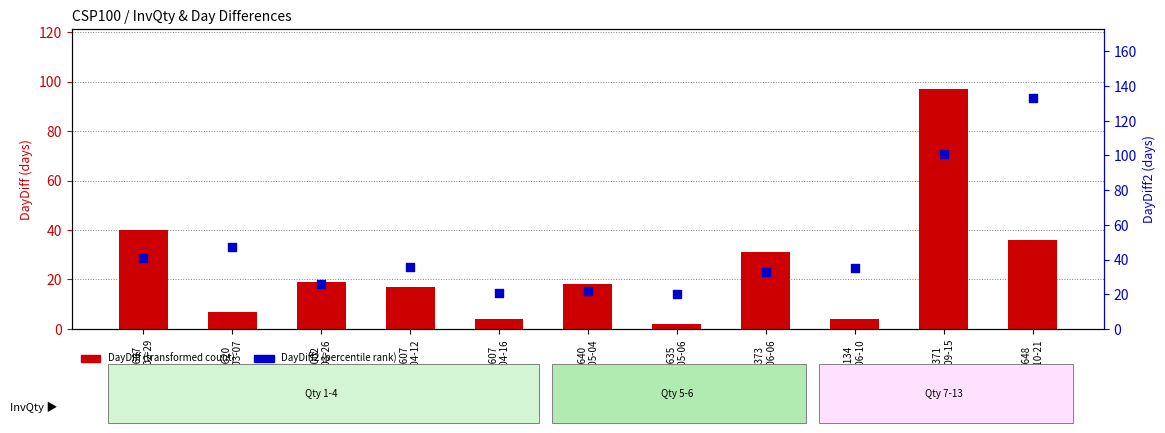

Is the value of DayDiff (transformed count) at 02-2640
2016-05-04 greater than the value of DayDiff2 (percentile rank) at 02-4607
2016-02-29?

No